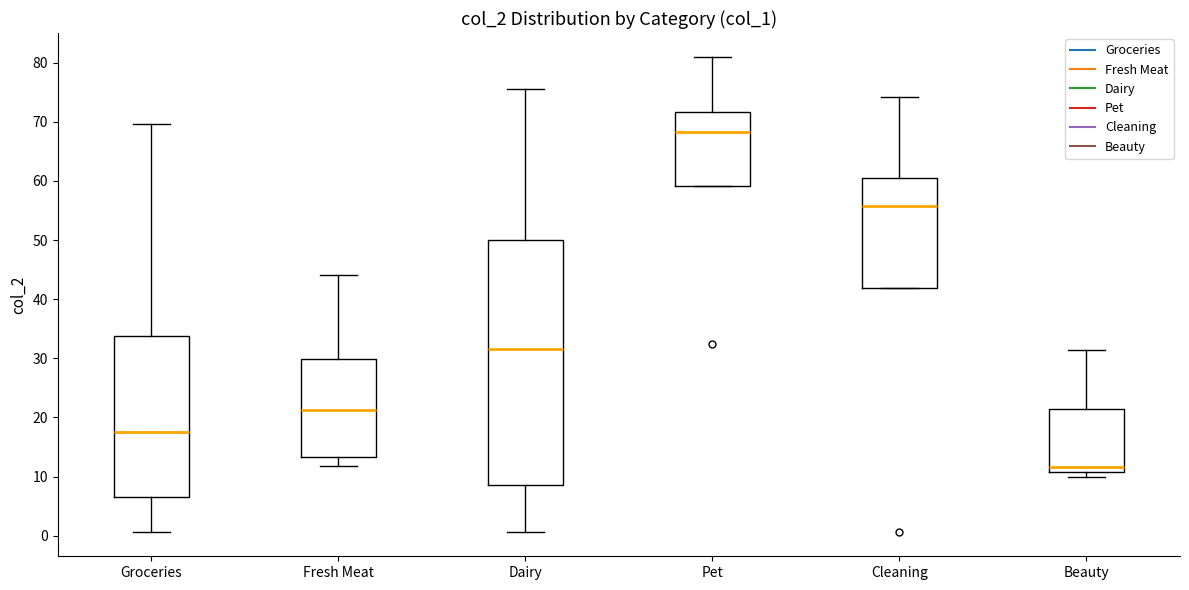

Which box has the highest median line?

Pet